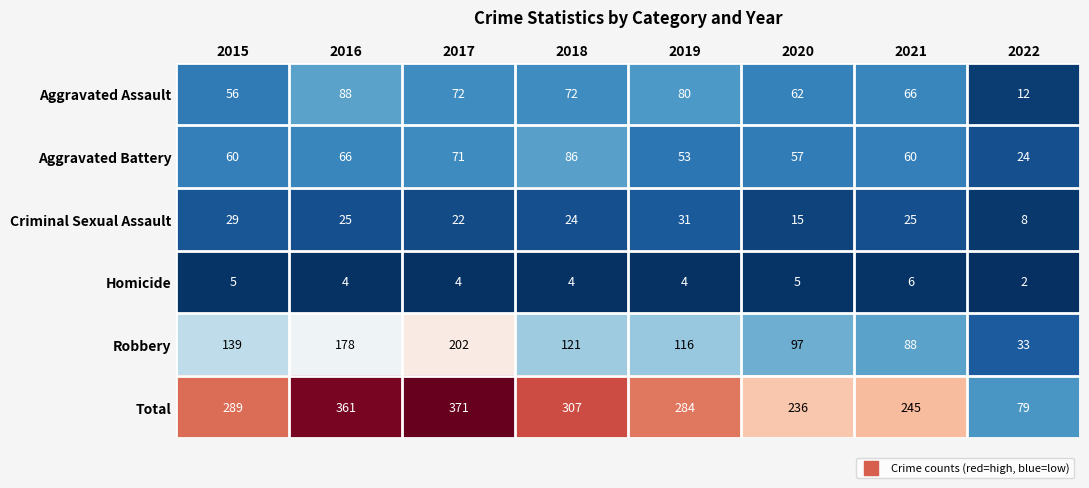

What is the sum of the Homicide values at 2021 and 2019?

10